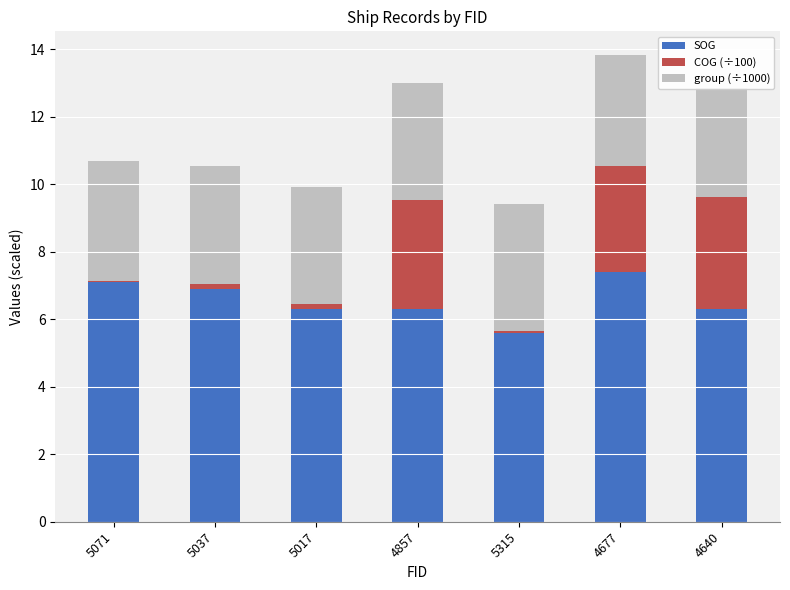

Reading left to right, transcribe all the data shown in this chart.

SOG: 5071=7.1	5037=6.9	5017=6.3	4857=6.3	5315=5.6	4677=7.4	4640=6.3
COG (÷100): 5071=0.0	5037=0.1	5017=0.1	4857=3.2	5315=0.0	4677=3.1	4640=3.3
group (÷1000): 5071=3.5	5037=3.5	5017=3.5	4857=3.5	5315=3.8	4677=3.3	4640=3.2